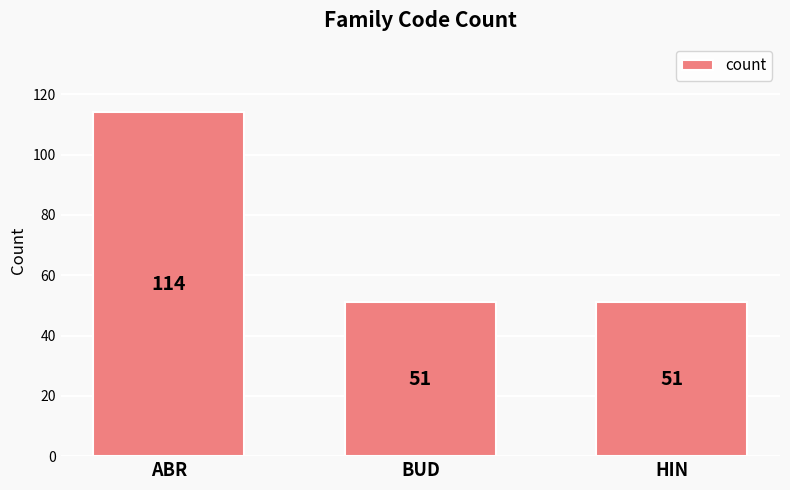

Reading left to right, what are all the values shown in this chart?

ABR=114	BUD=51	HIN=51